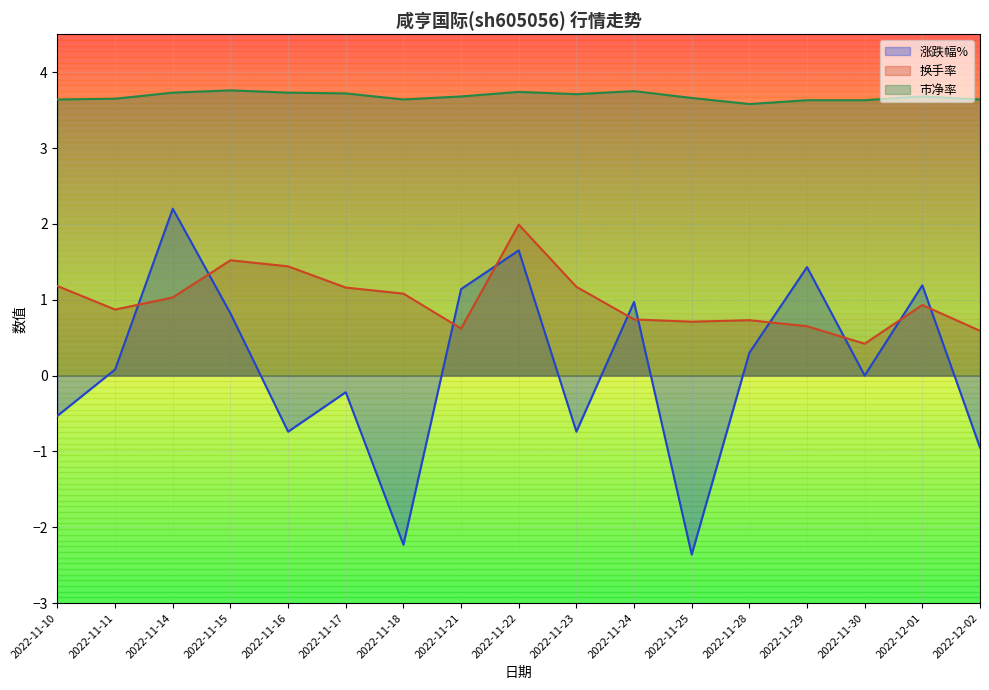

List the series in order of their overall mean, lowest first.

涨跌幅%, 换手率, 市净率